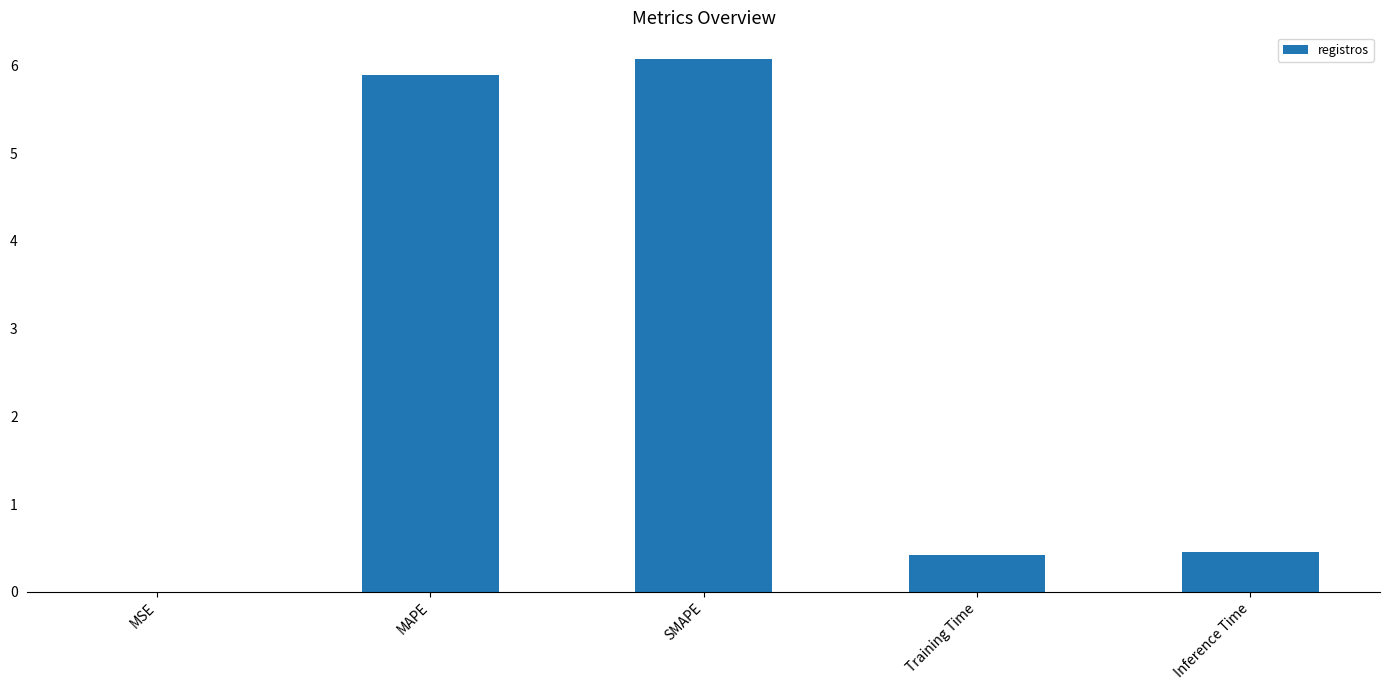

What is the sum of all values?

12.8